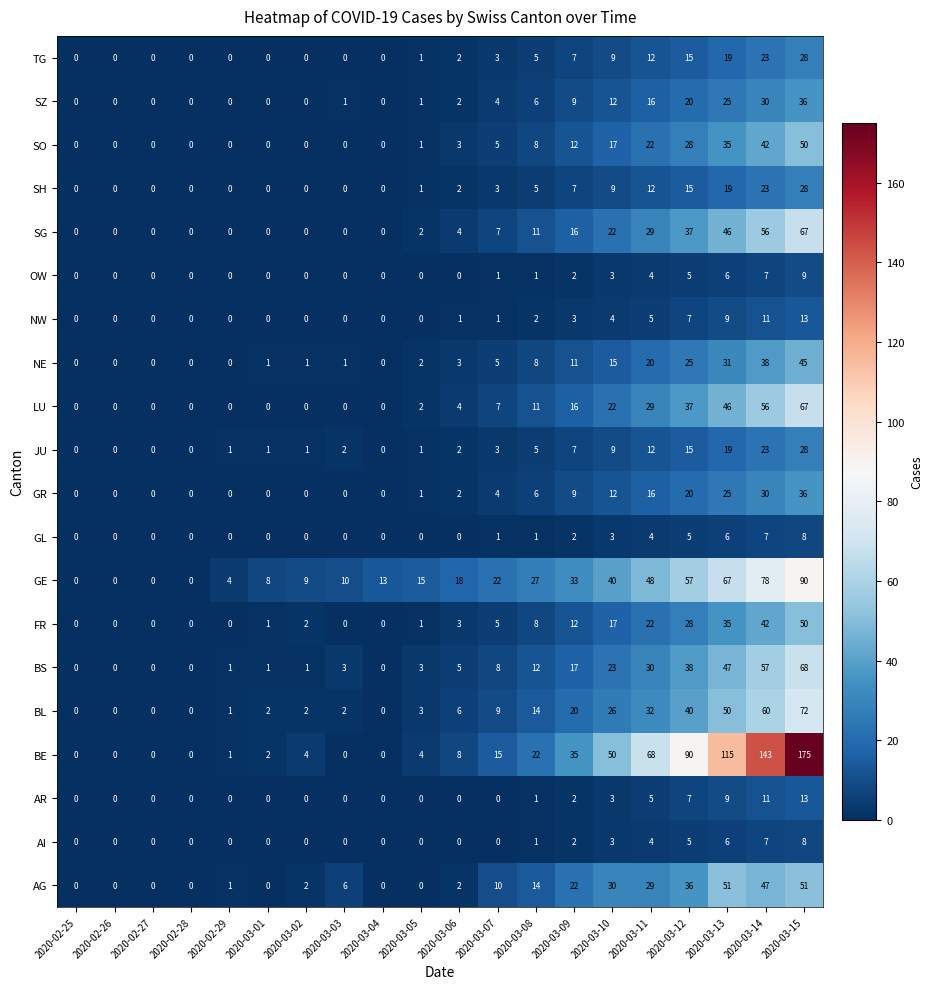

At which category is the sum across all series the highest?

2020-03-15